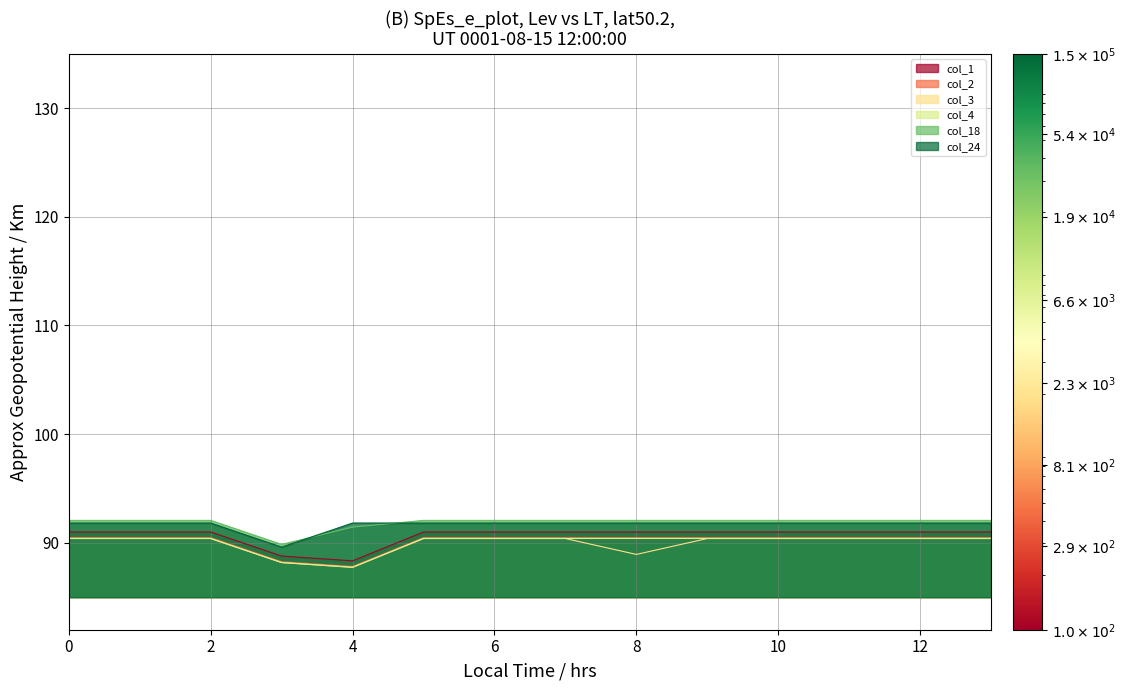

Reading left to right, list all the values displayed in this chart.

col_1: 91.0	91.0	91.0	88.8	88.3	91.0	91.0	91.0	91.0	91.0	91.0	91.0	91.0	91.0
col_2: 90.5	90.5	90.5	88.3	87.8	90.5	90.5	90.5	90.5	90.5	90.5	90.5	90.5	90.5
col_3: 90.4	90.4	90.4	88.2	87.7	90.4	90.4	90.4	88.9	90.4	90.4	90.4	90.4	90.4
col_4: 90.4	90.4	90.4	88.2	87.7	90.4	90.4	90.4	90.4	90.4	90.4	90.4	90.4	90.4
col_18: 92.1	92.1	92.1	89.8	91.4	92.1	92.1	92.1	92.1	92.1	92.1	92.1	92.1	92.1
col_24: 91.8	91.8	91.8	89.6	91.8	91.8	91.8	91.8	91.8	91.8	91.8	91.8	91.8	91.8